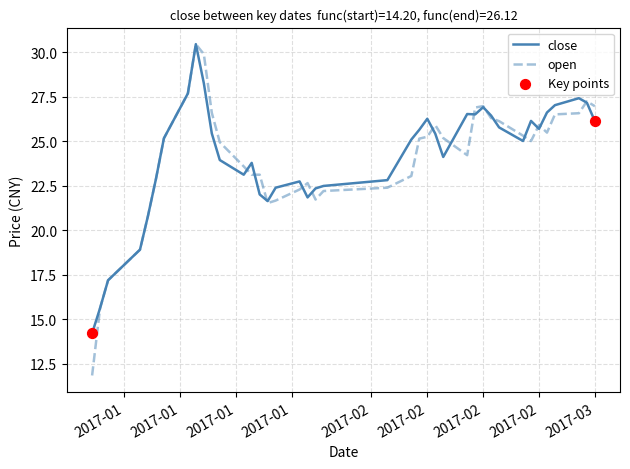

What is the greatest value displayed?

30.4